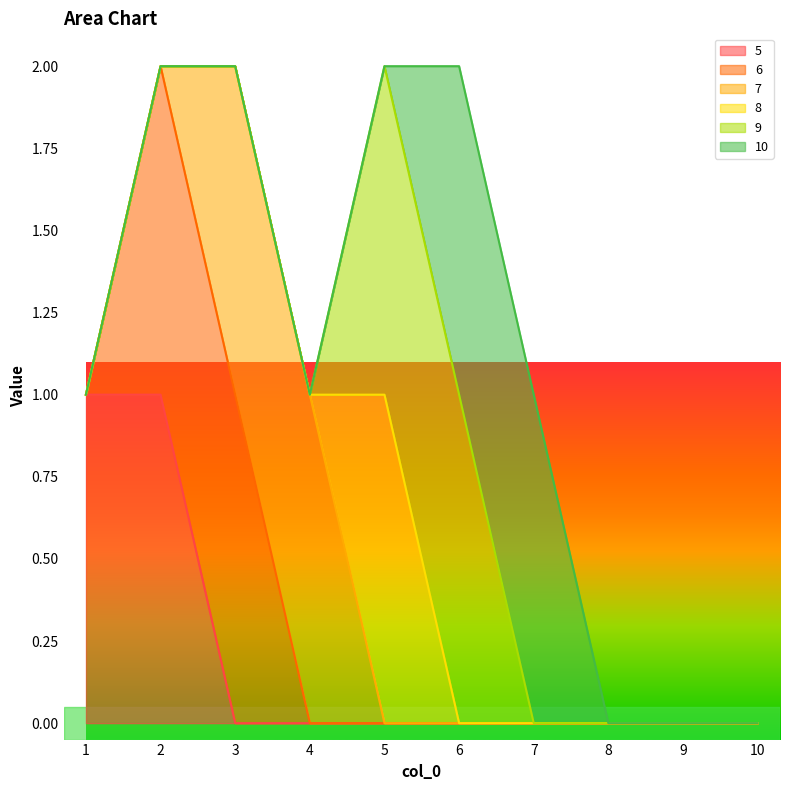

At which category is the sum across all series the highest?

2